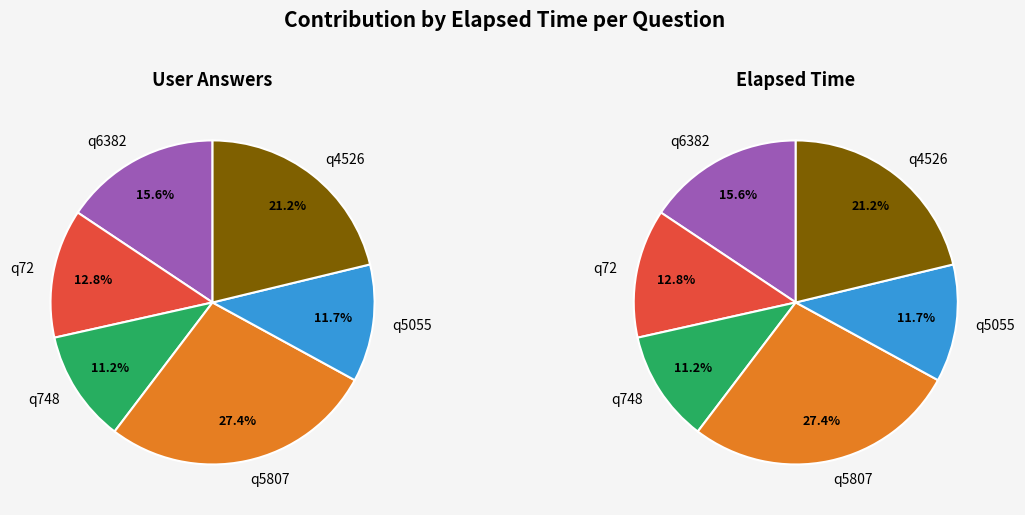

To the nearest percent, what portion does q6382 represent?

16%